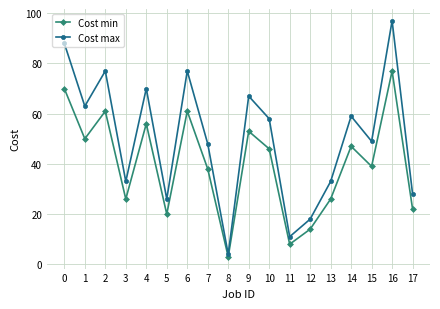

Reading left to right, extract all data points from this chart.

Cost min: 0=70	1=50	2=61	3=26	4=56	5=20	6=61	7=38	8=3	9=53	10=46	11=8	12=14	13=26	14=47	15=39	16=77	17=22
Cost max: 0=88	1=63	2=77	3=33	4=70	5=26	6=77	7=48	8=4	9=67	10=58	11=11	12=18	13=33	14=59	15=49	16=97	17=28